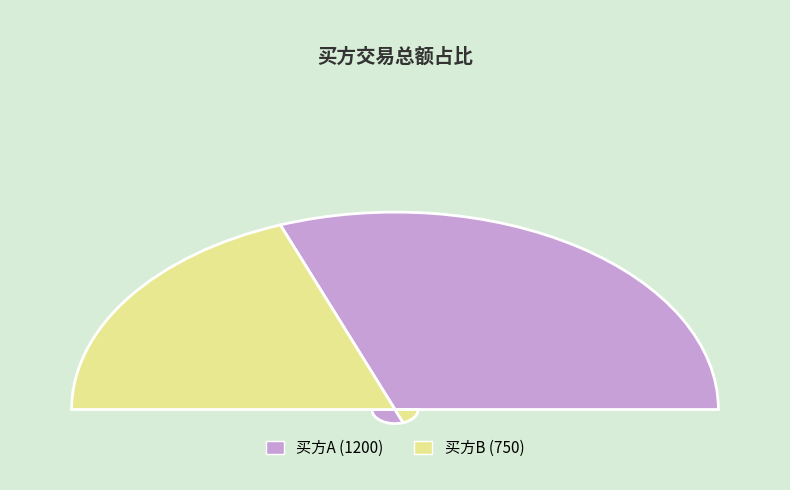

What is the change in value from 买方A to 买方B?

-450